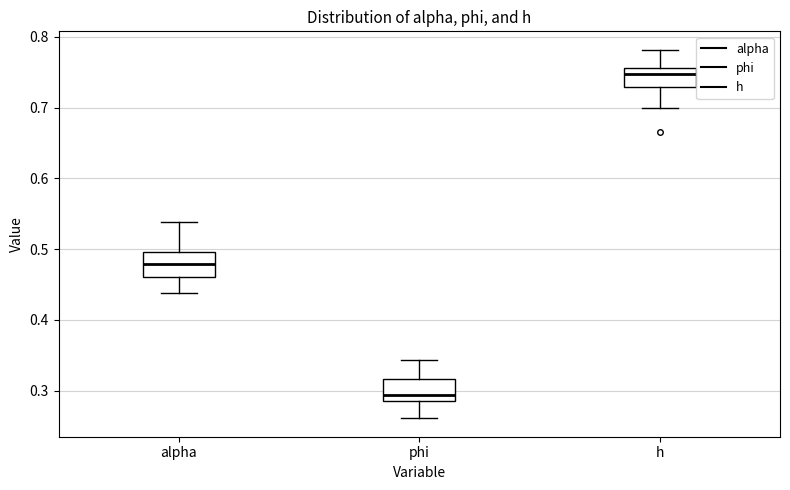

Reading left to right, read every box against the y-axis: the position of its median line, the range the box covers, and the ends of its whiskers. The values are not printed on the chart, so give them approximately, as read against the axis.

alpha: median 0.48, box 0.46 to 0.50, whiskers 0.44 to 0.54
phi: median 0.29 (just above the box's lower edge), box 0.29 to 0.32, whiskers 0.26 to 0.34
h: median 0.75, box 0.73 to 0.76, whiskers 0.70 to 0.78